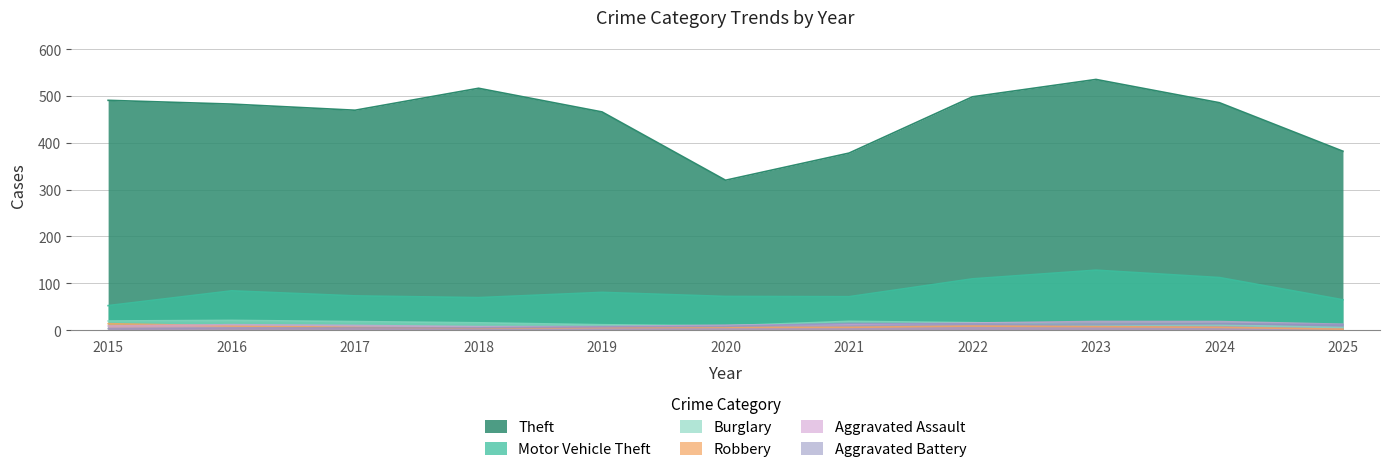

Where does the Aggravated Battery series first go above 8?

2020